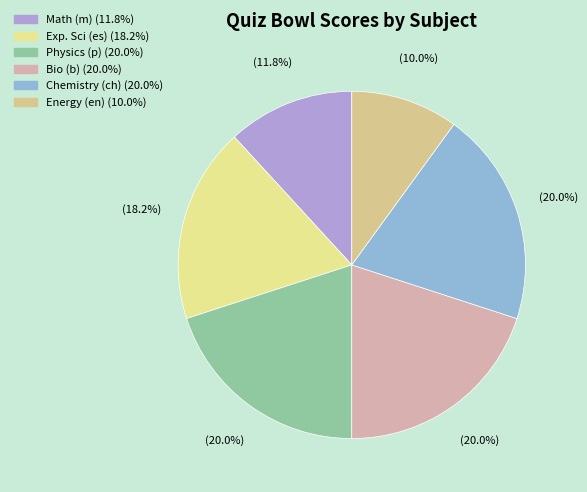

How many slices are in this pie chart?

6